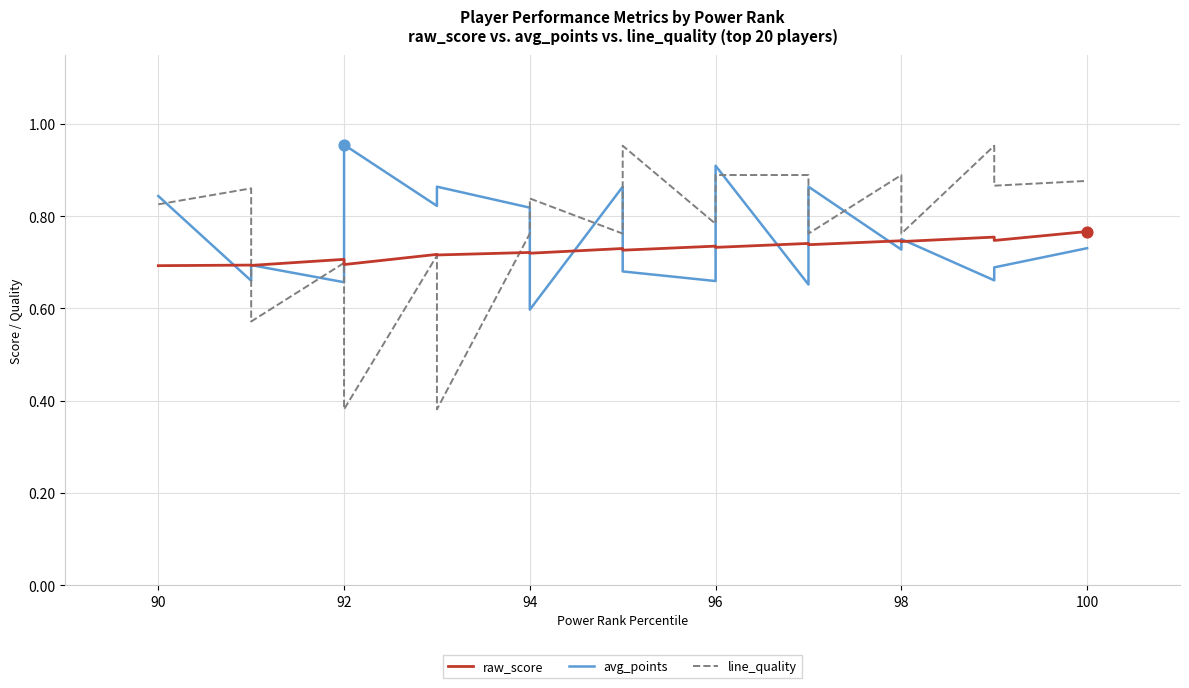

At how many categories does at least one series exceed 0?

20